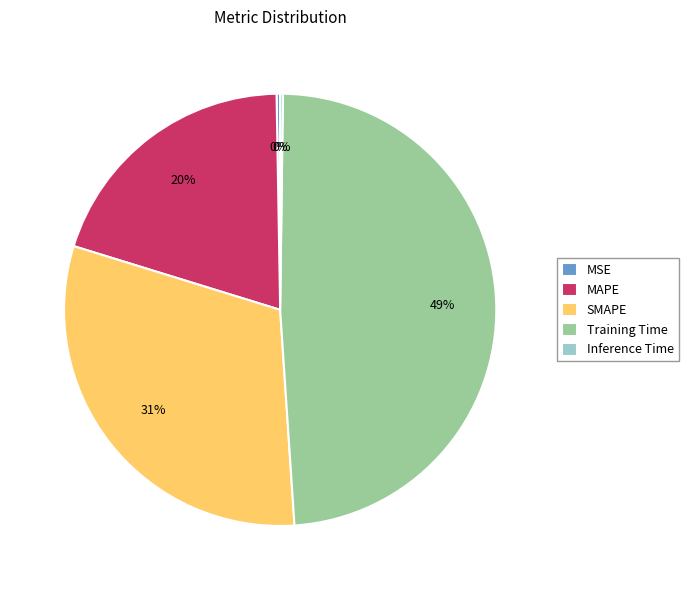

True or false: SMAPE accounts for 40% of the total.

False